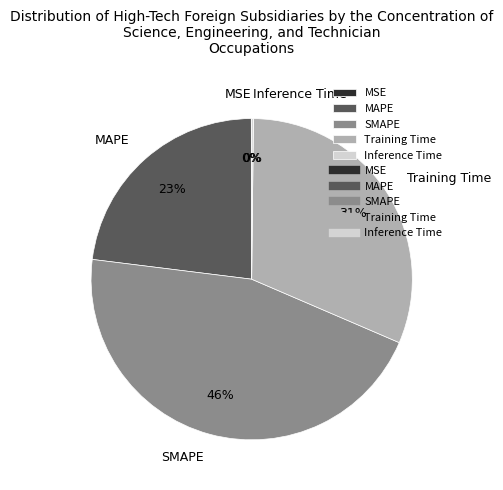

Is there a majority slice in this chart?

No